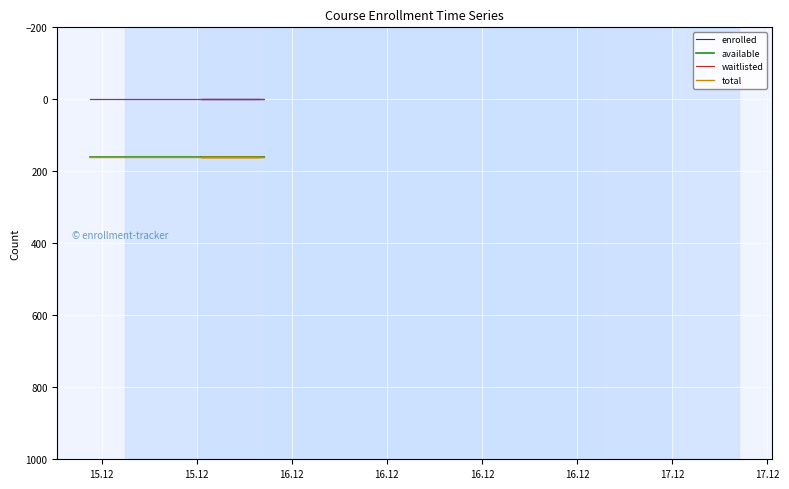

Reading right to left, extract all data points from this chart.

enrolled: 0	0	0	0	0	0	0	0	0	0	0	0	0	0	0
available: 160	160	160	160	160	160	160	160	160	160	160	160	160	160	160
waitlisted: 0	0	0	0	0	0	0	0	0	0	0	0	0	0	0
total: 160	160	160	160	160	160	160	160	160	160	160	160	160	160	160